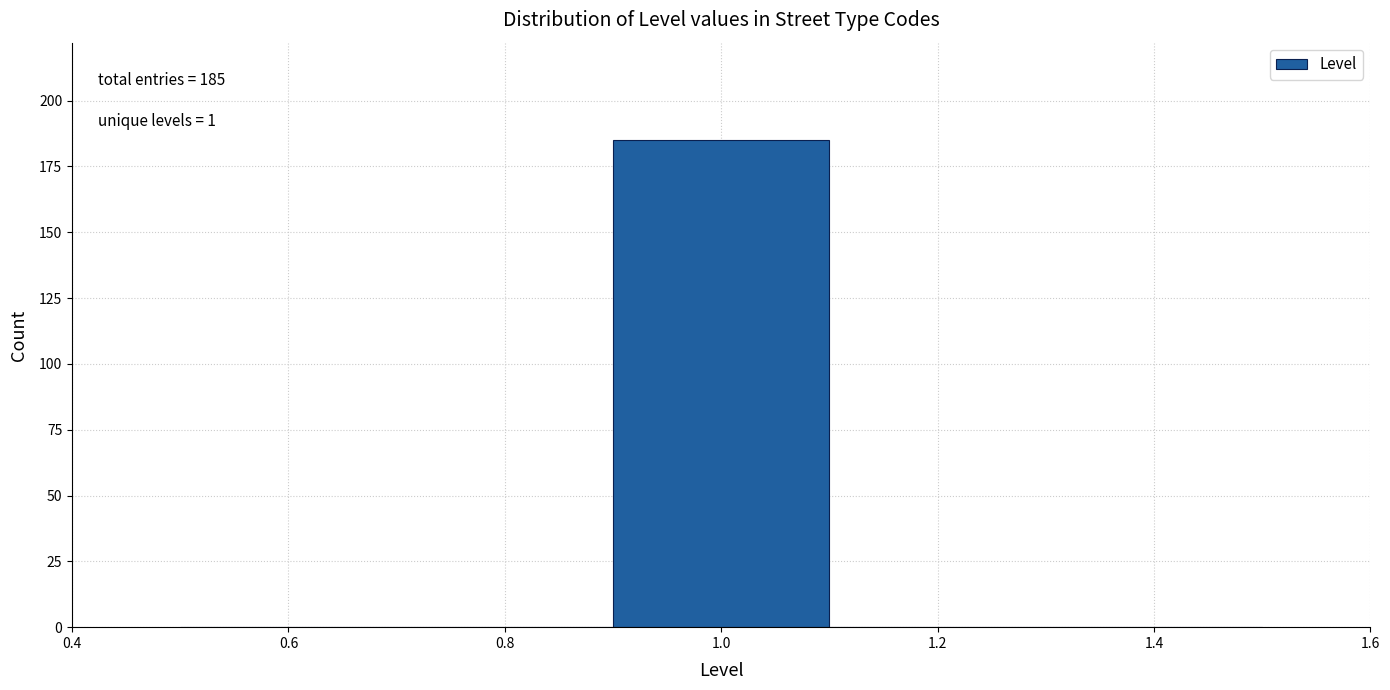

Over which range of the x-axis is the bar tallest?

0.9 to 1.1